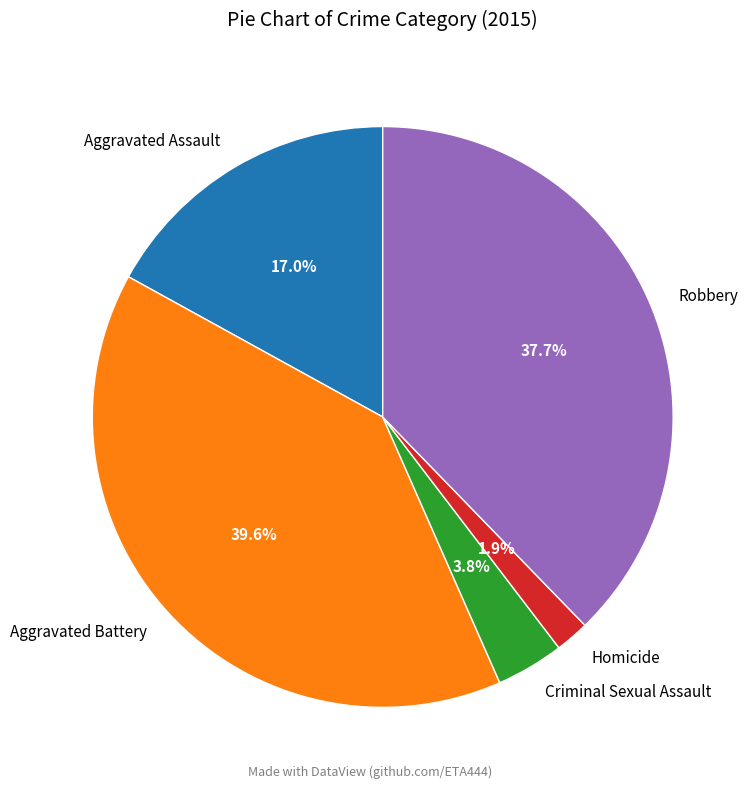

What percentage is the Criminal Sexual Assault slice, to the nearest percent?

4%